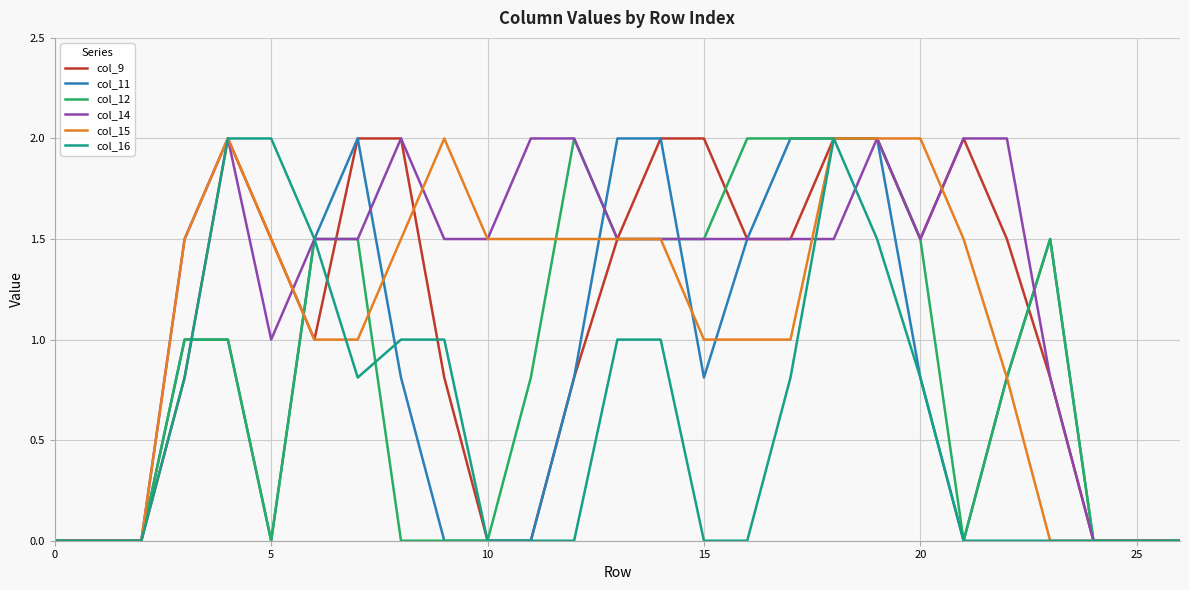

What is the maximum value shown in the chart?

2.0